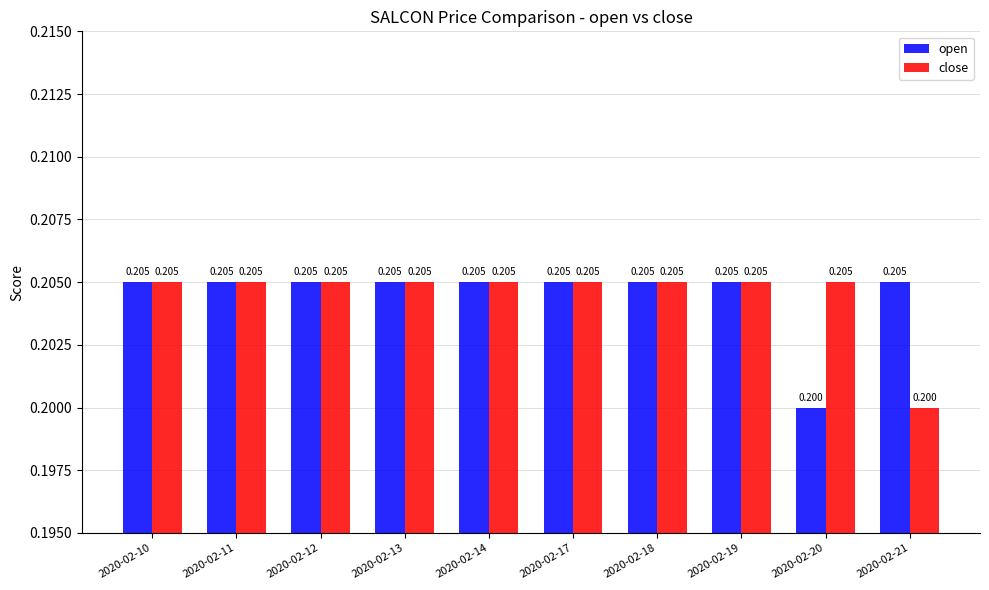

How many bars are there in each group?

2